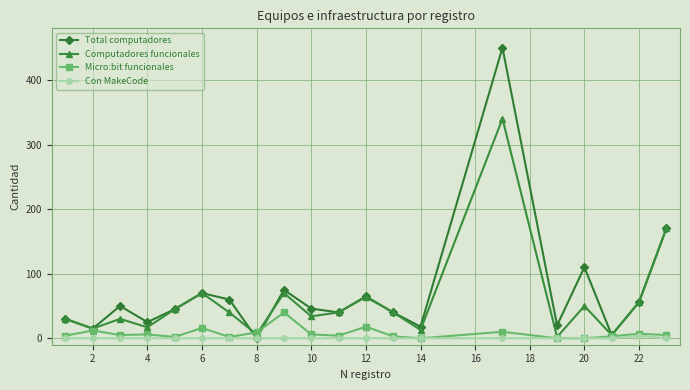

List the series in order of their peak value, lowest first.

Con MakeCode, Micro:bit funcionales, Computadores funcionales, Total computadores